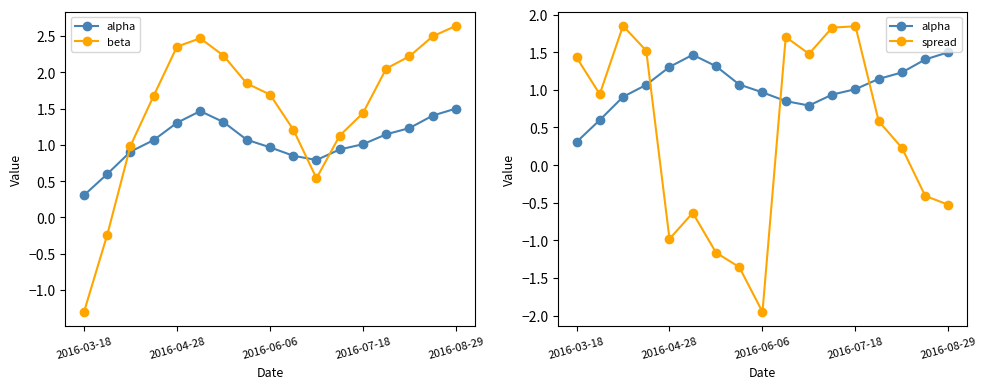

How many data points does each series have?

17